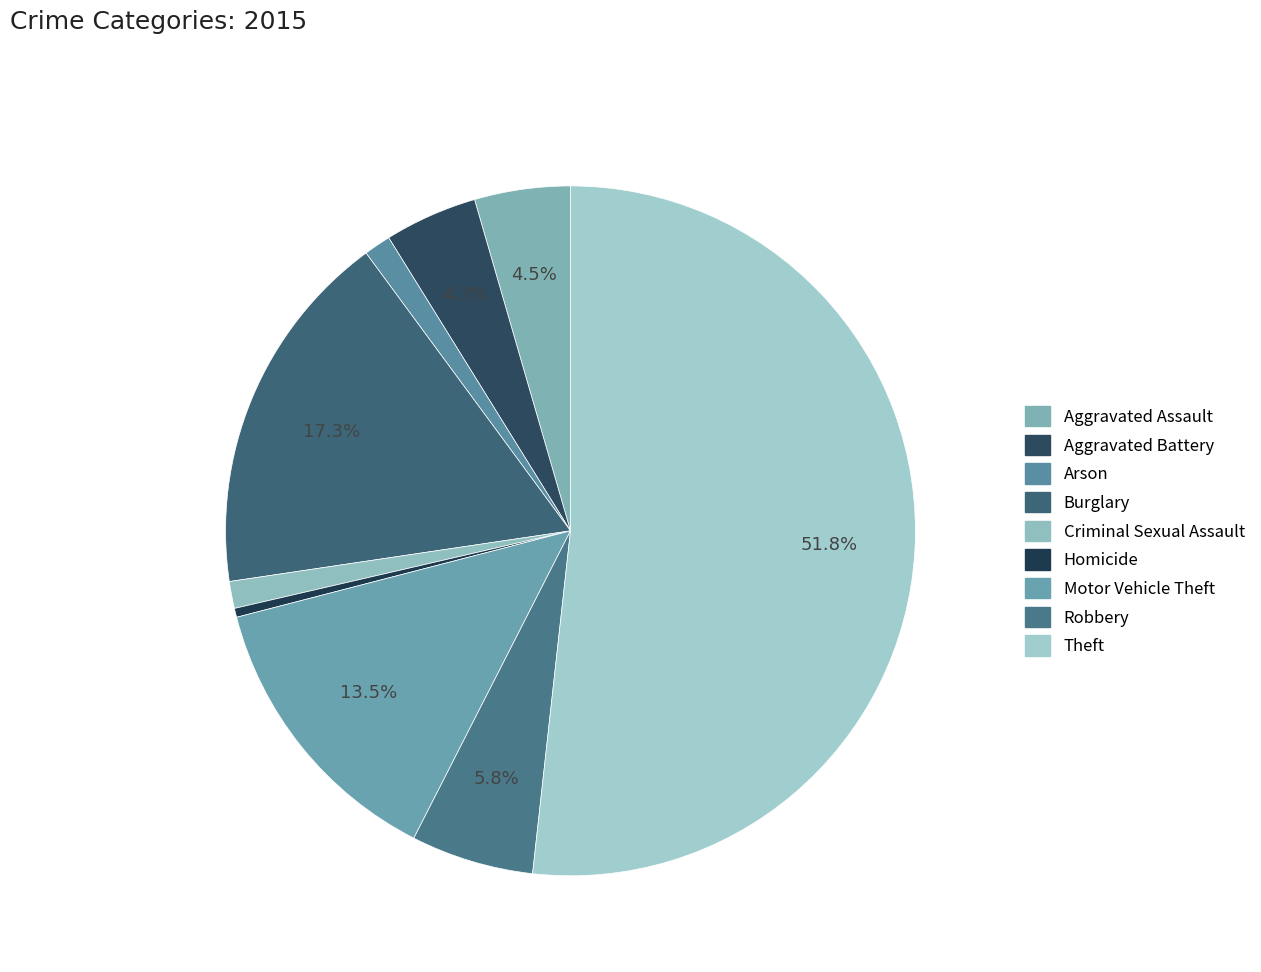

To the nearest percent, what portion does Criminal Sexual Assault represent?

1%